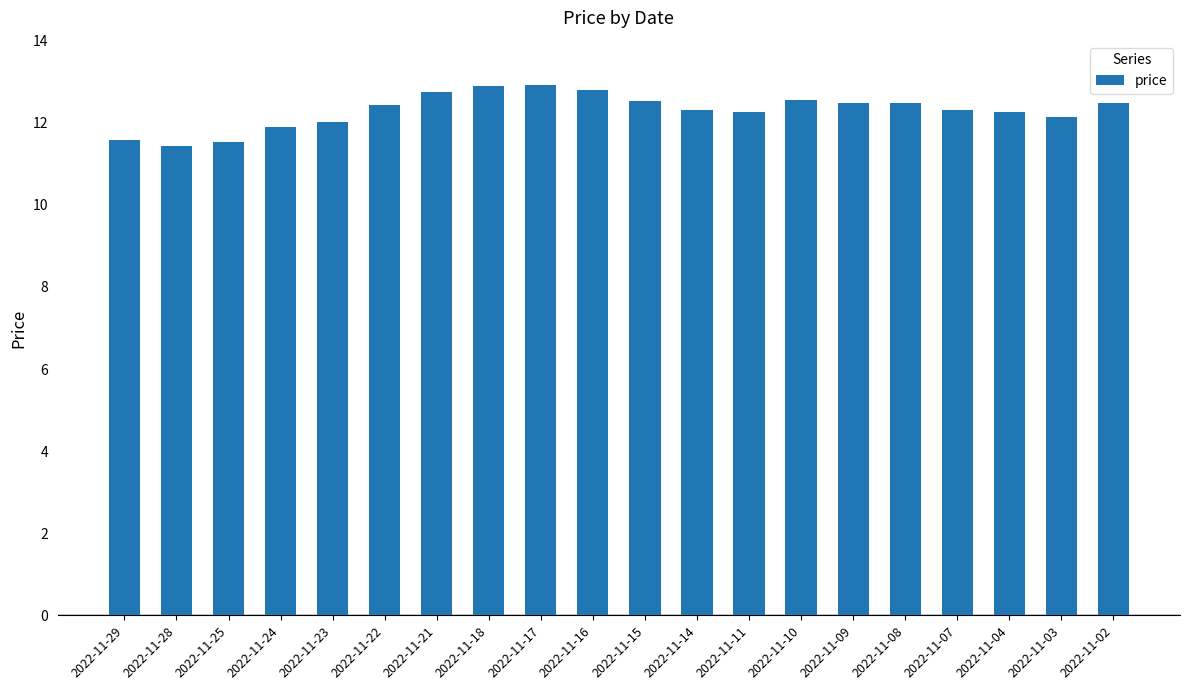

What is the value of the 17th bar from the left?

12.3